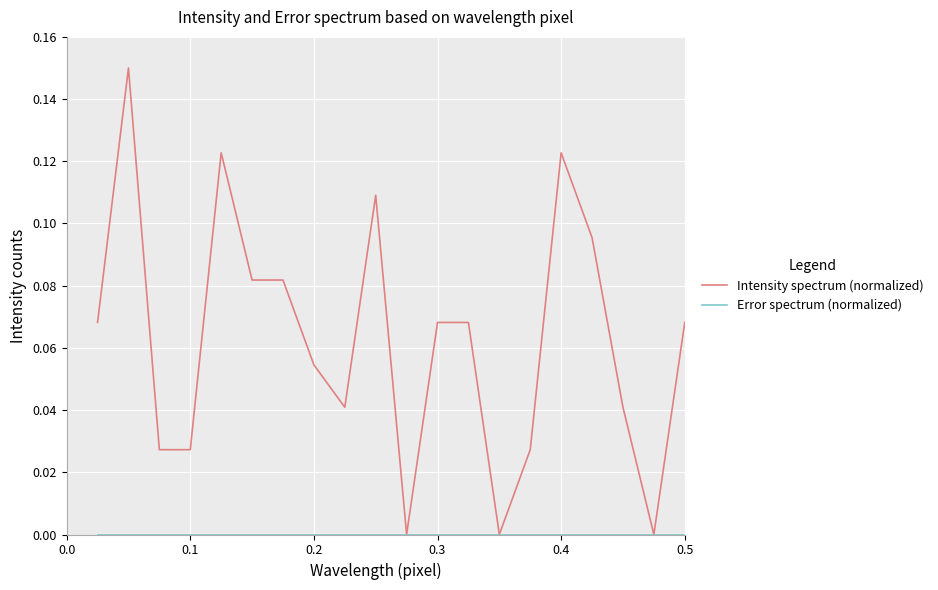

Is this an area chart (filled region under the line)?

No